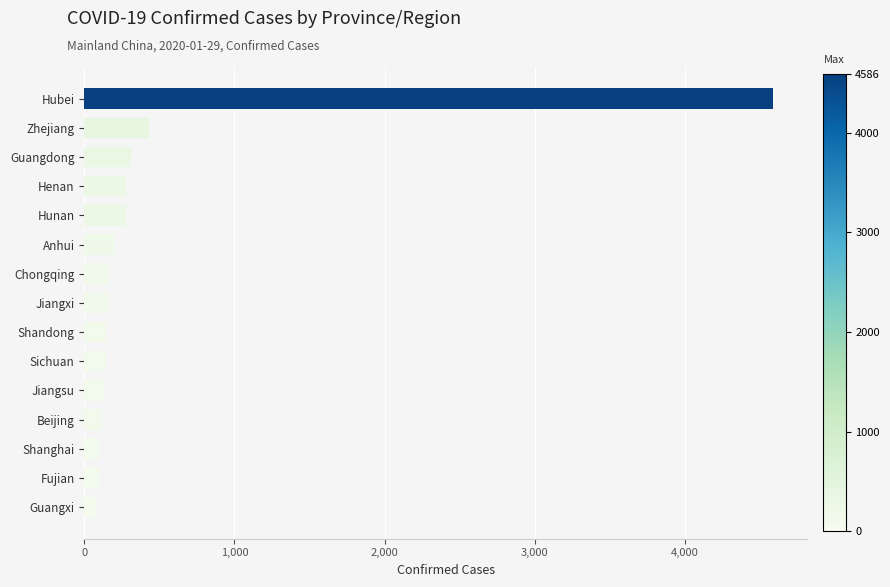

Is it true that the value at Chongqing is 165?

True